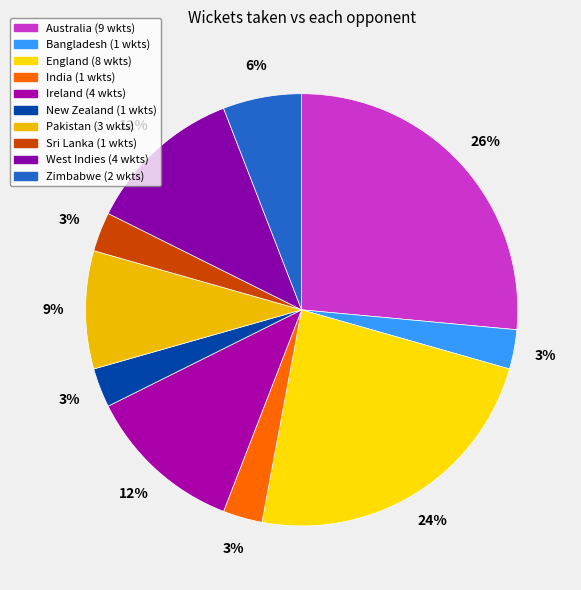

Is it true that Australia is 26% of the pie?

True